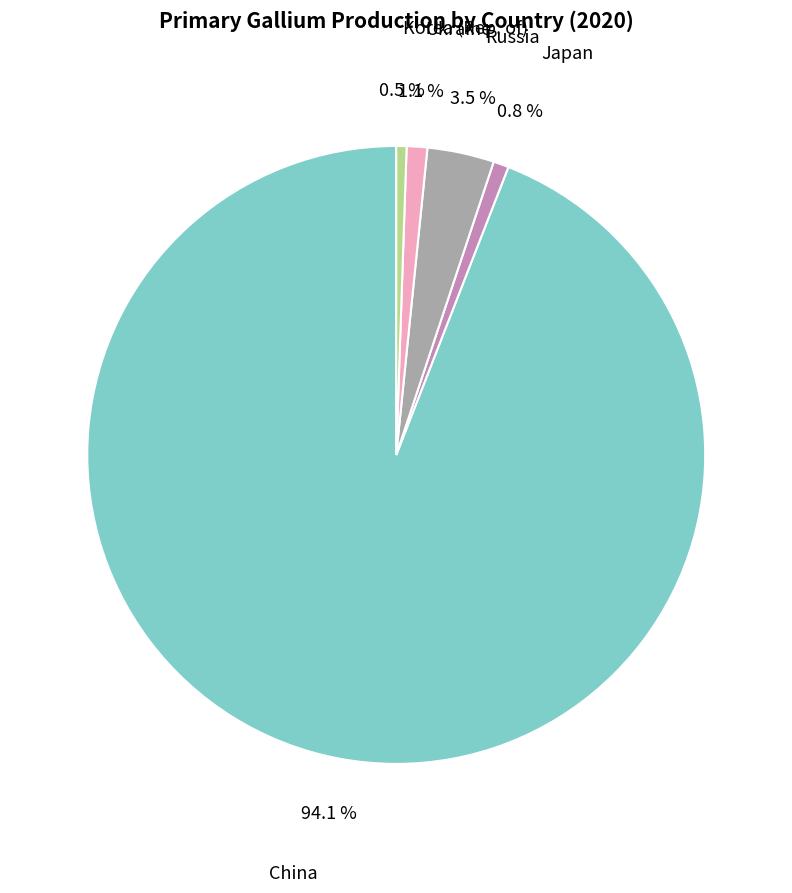

How many segments does this pie chart have?

5